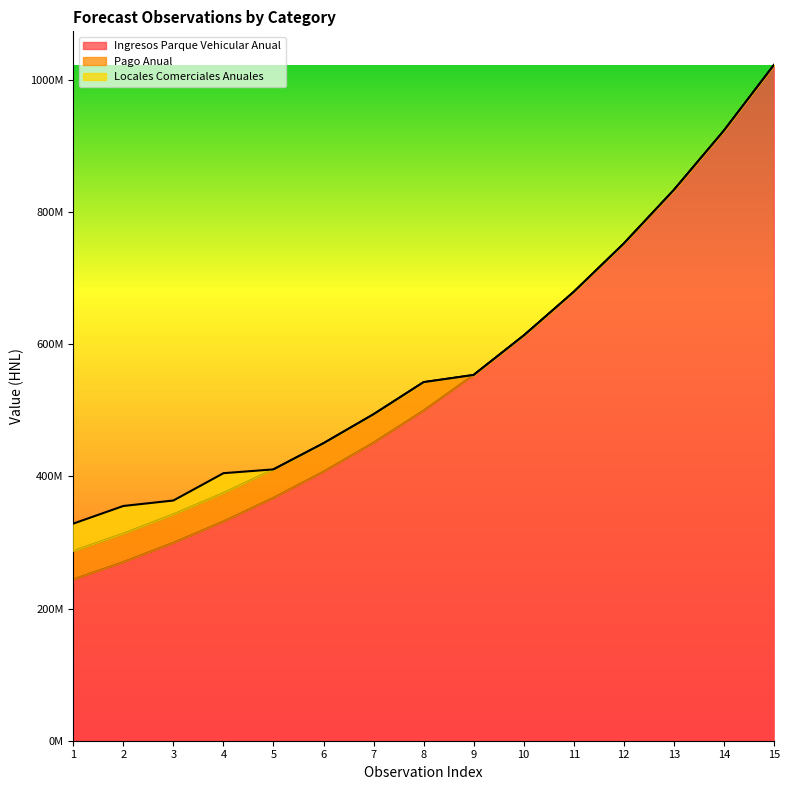

What is the total value across all series at 14?

923117151